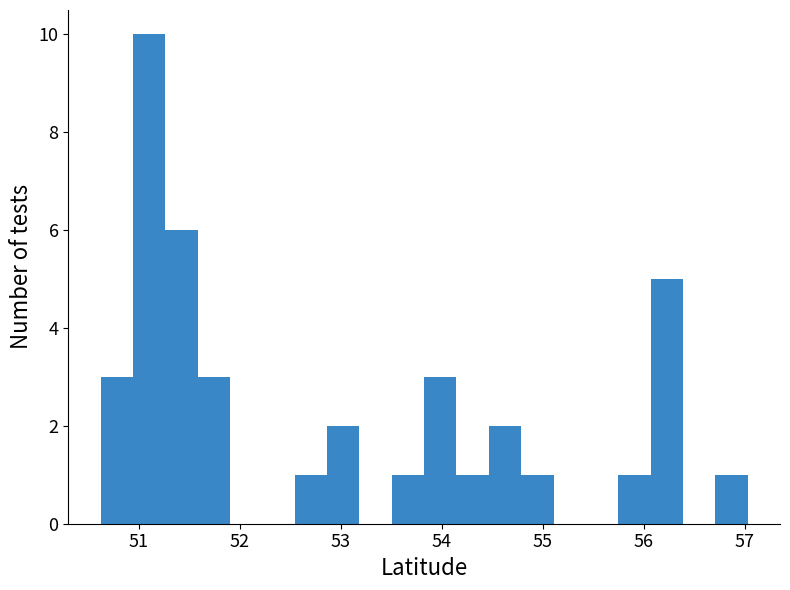

Read against the x-axis, roughly where is the centre of the tallest bar?

51.1